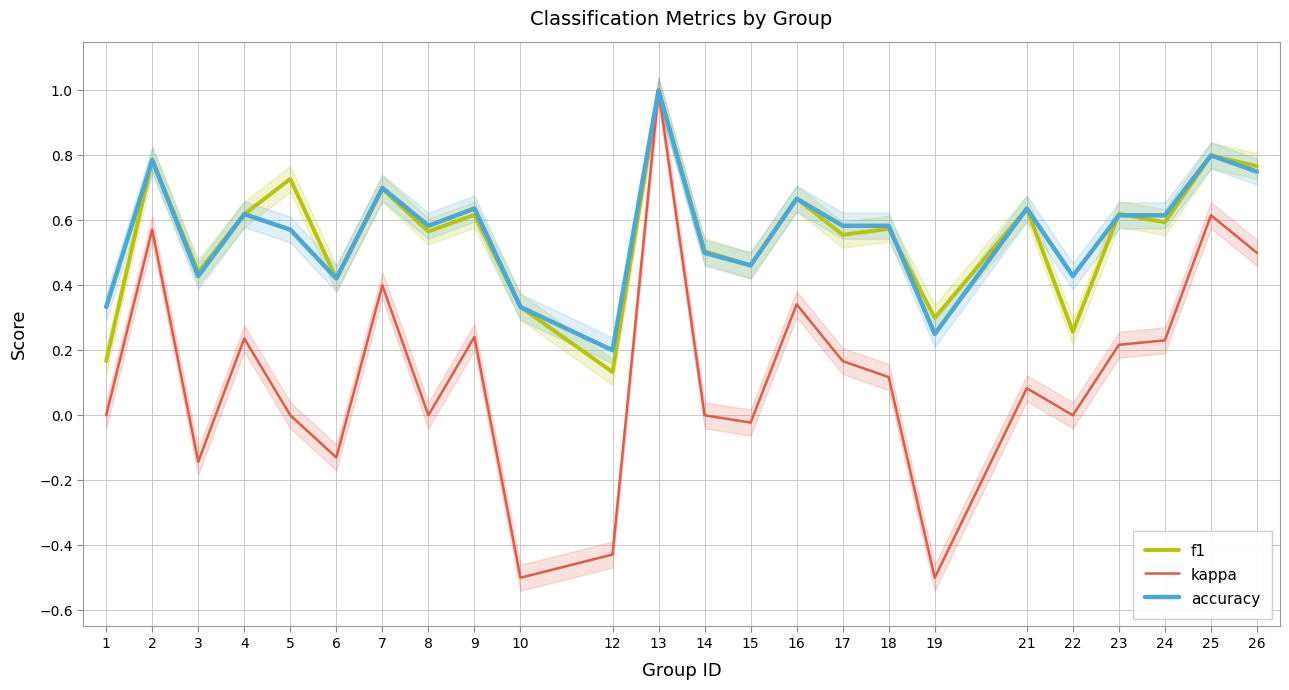

Is the value of accuracy at 8 greater than the value of kappa at 5?

Yes